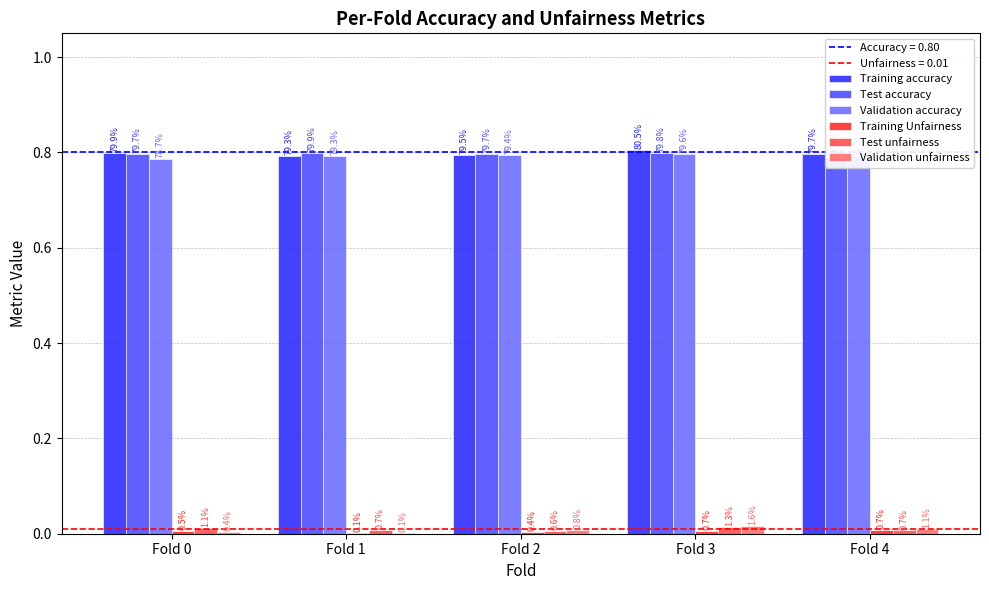

What is the value of the Training accuracy bar at the 3rd from the left?

0.8